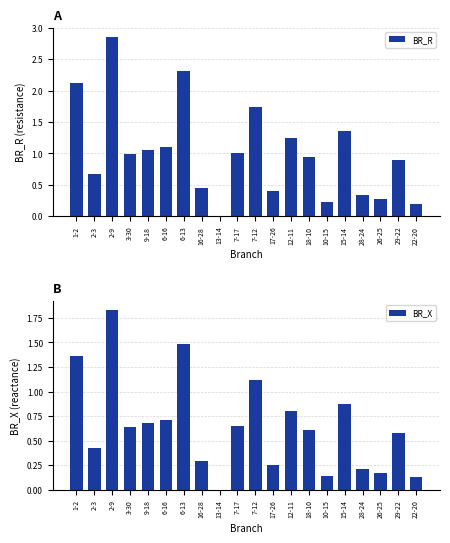

What is the difference between the maximum and minimum values in the BR_X series?

1.8